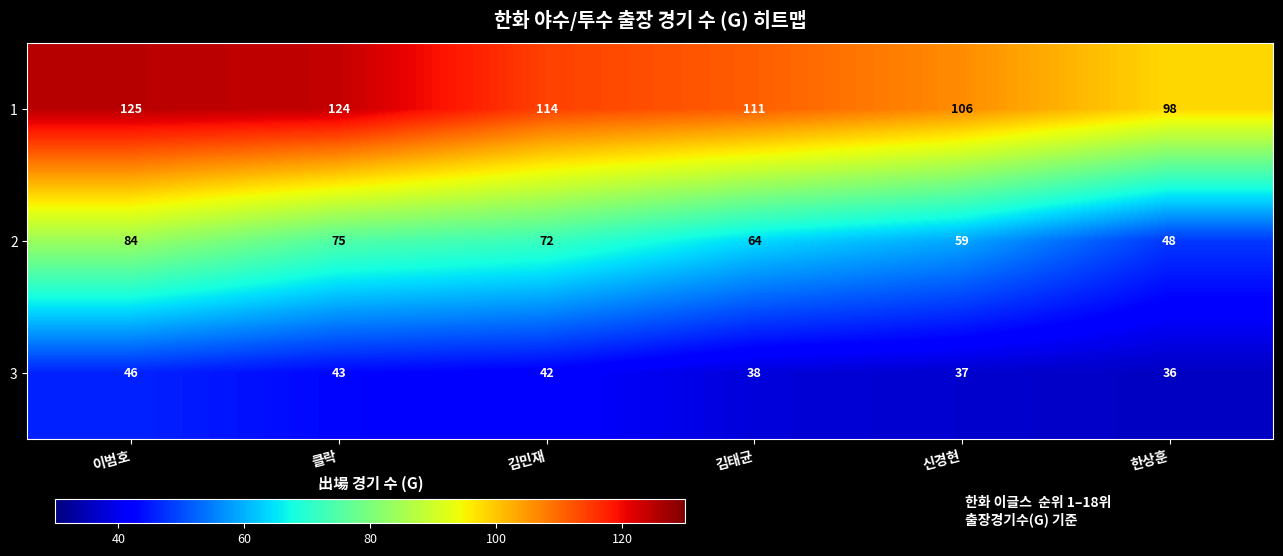

At which category does the chart reach its peak across all series?

이범호